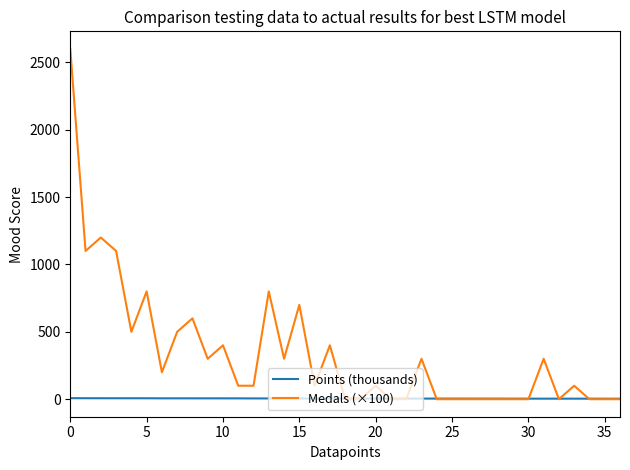

How many values in the Medals (×100) series are below 100?

15